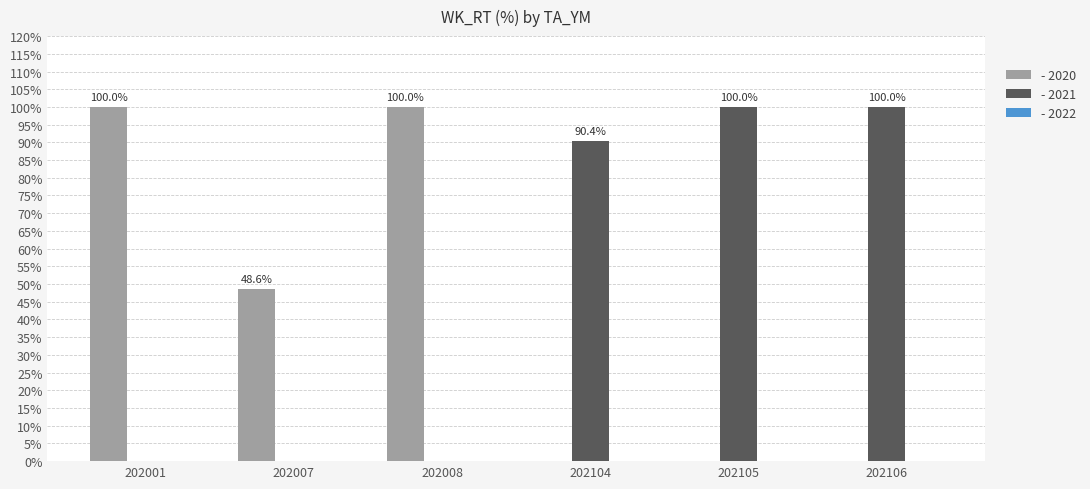

Are the bars grouped side by side (vs. stacked)?

Yes